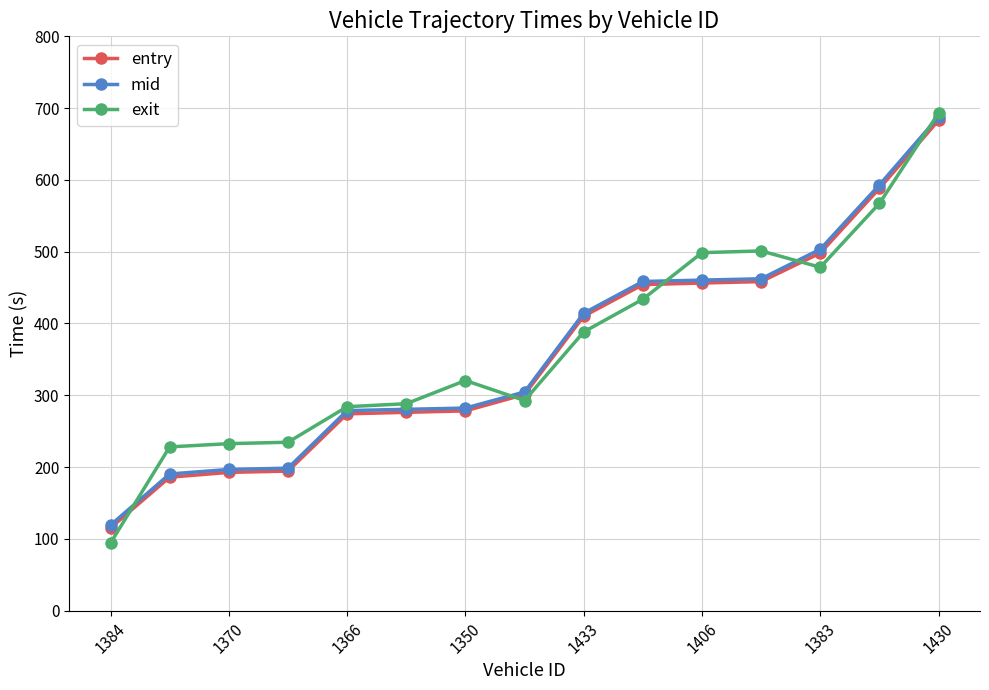

True or false: entry and exit intersect in this chart.

True